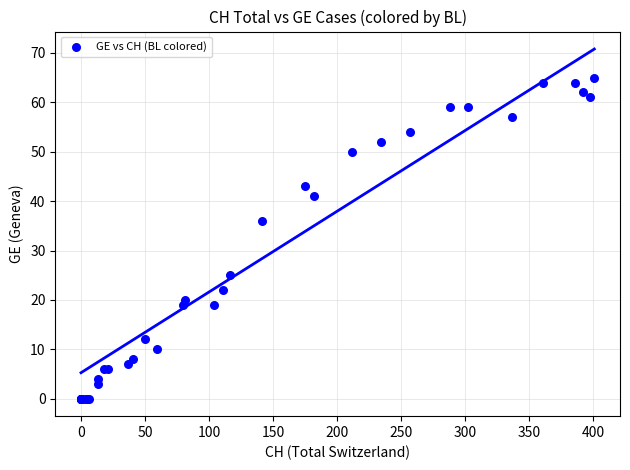

What Y value in the scatter plot is closest to 32?

36